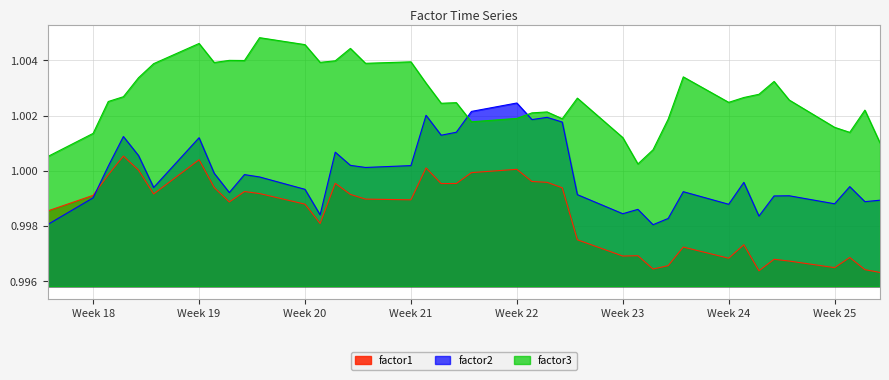

Which category has the highest value in the factor2 series?

Week 22